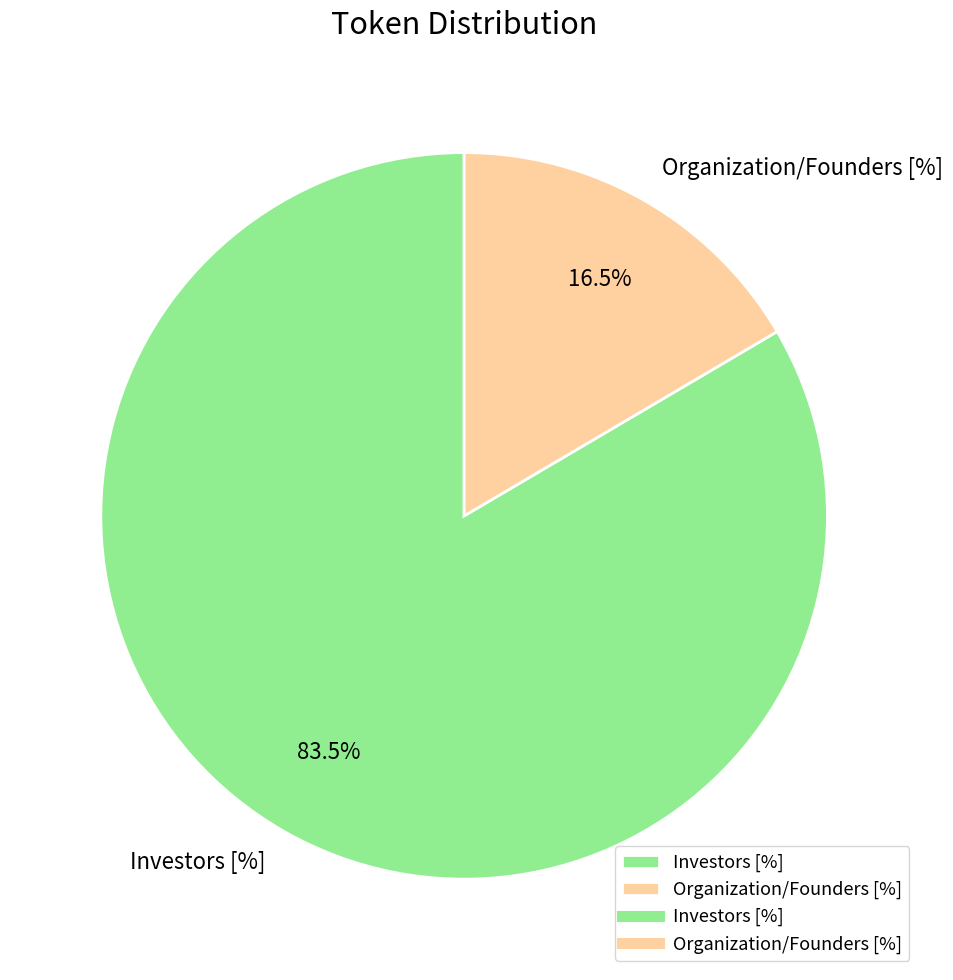

Which has a higher value, Organization/Founders [%] or Investors [%]?

Investors [%]